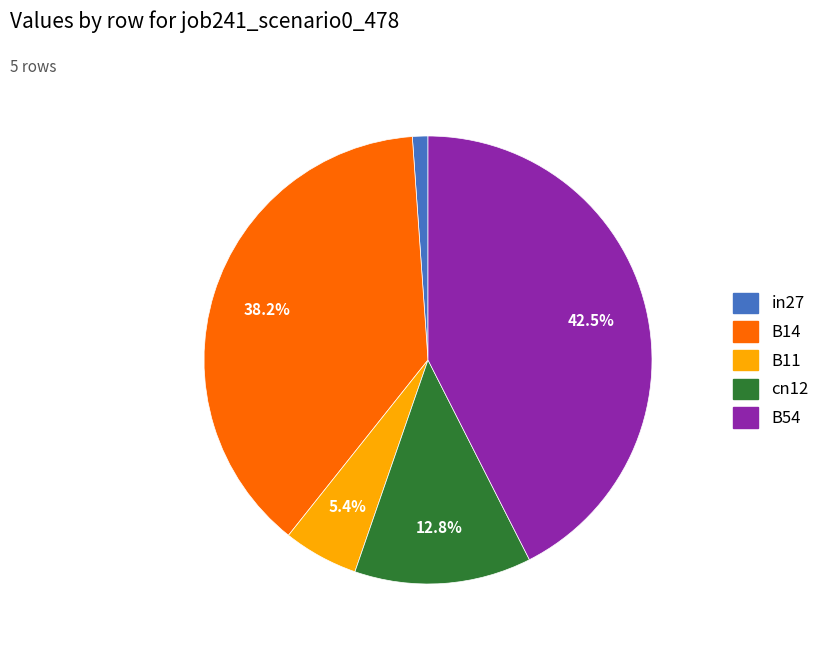

How many slices are in this pie chart?

5